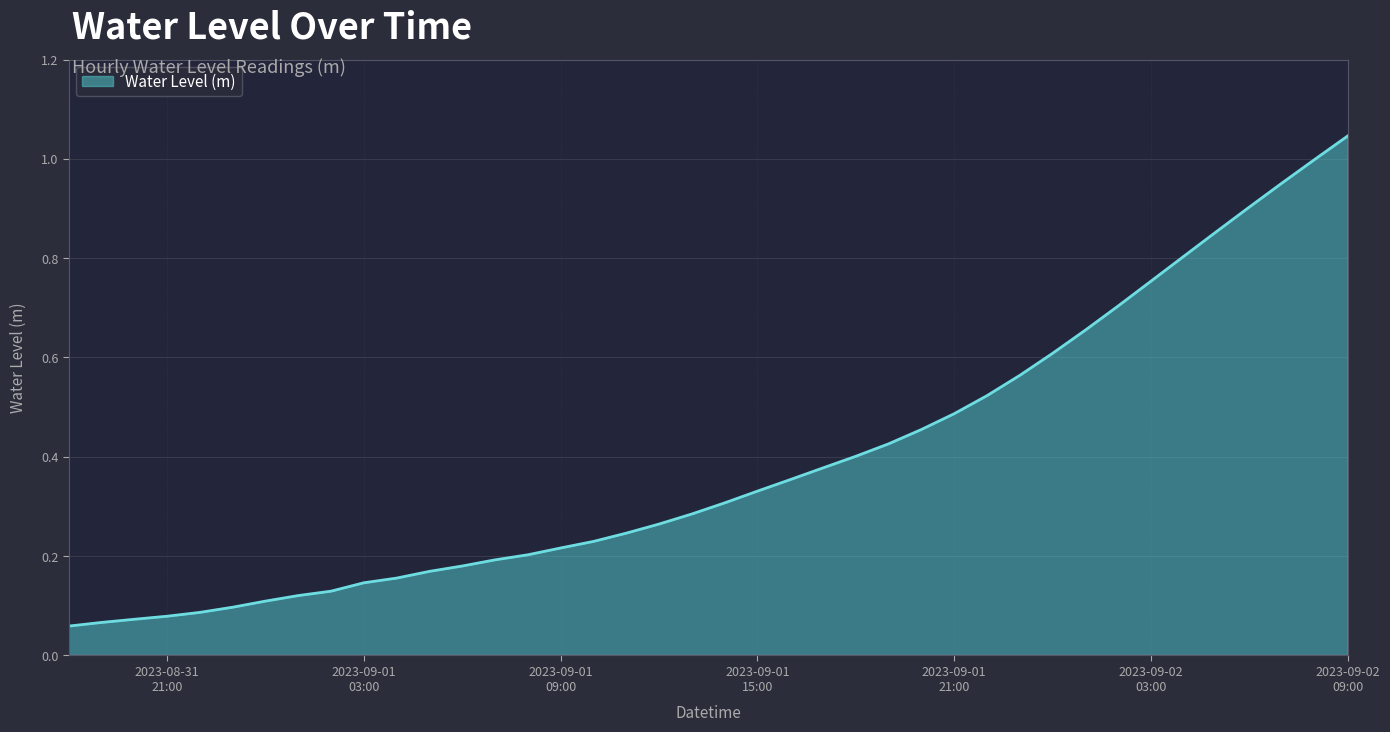

True or false: the data has more than 0 interior local peaks.

False